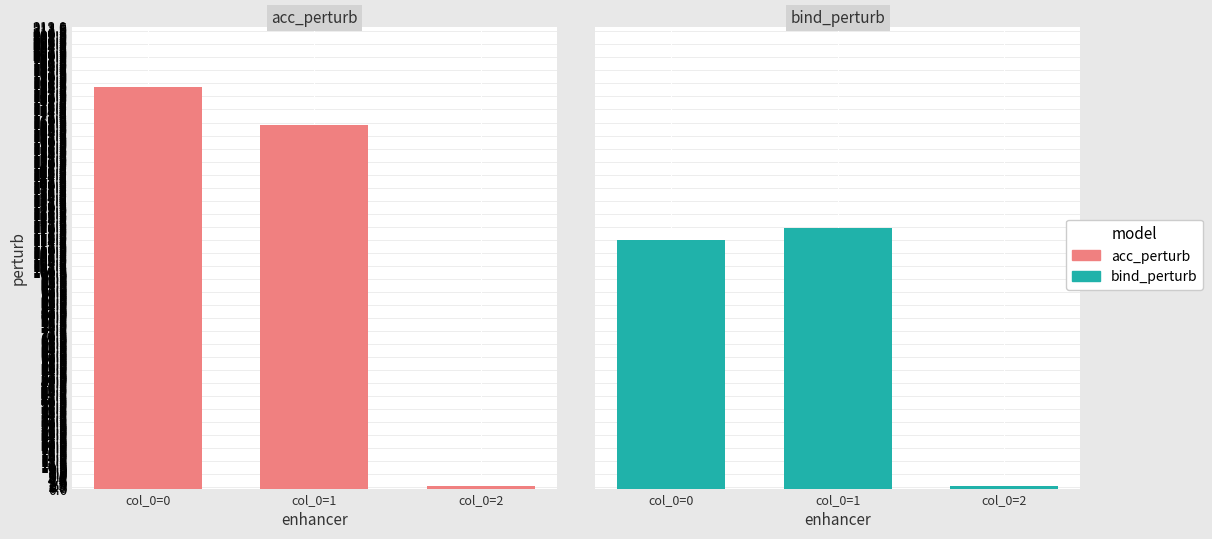

Rank the series by their average value, from highest to lowest.

acc_perturb, bind_perturb